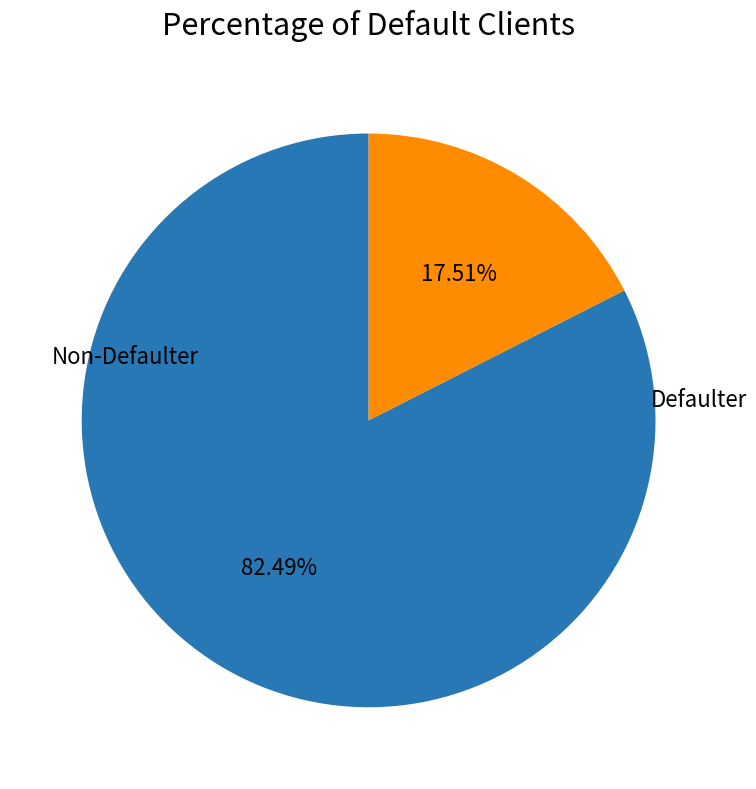

Is there any slice that represents more than half of the pie?

Yes